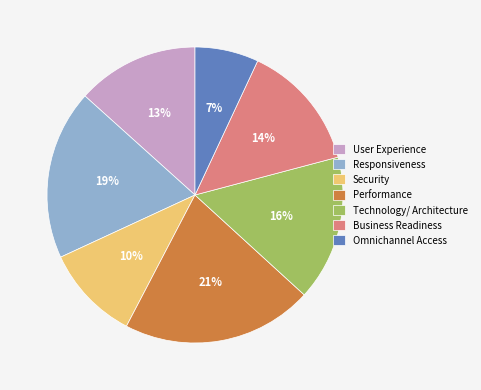

How many slices are in this pie chart?

7